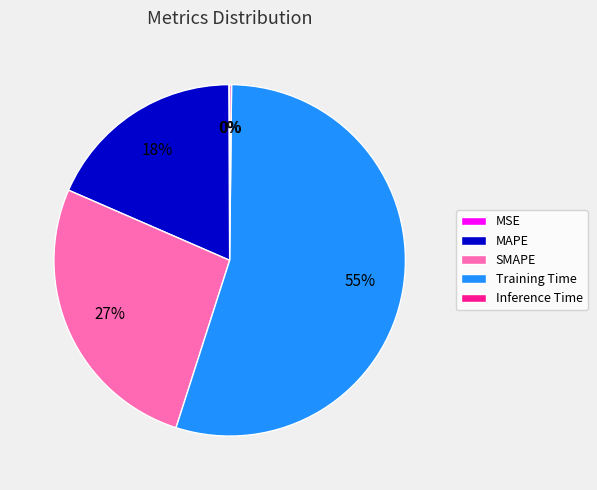

Does Training Time account for over 50% of the chart?

Yes